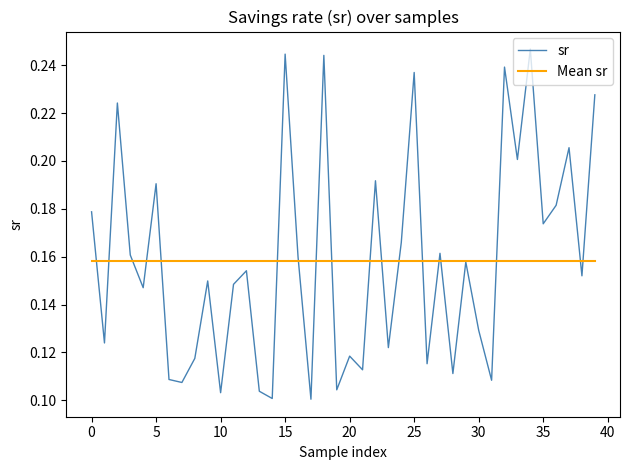

List the series in order of their peak value, highest first.

sr, Mean sr